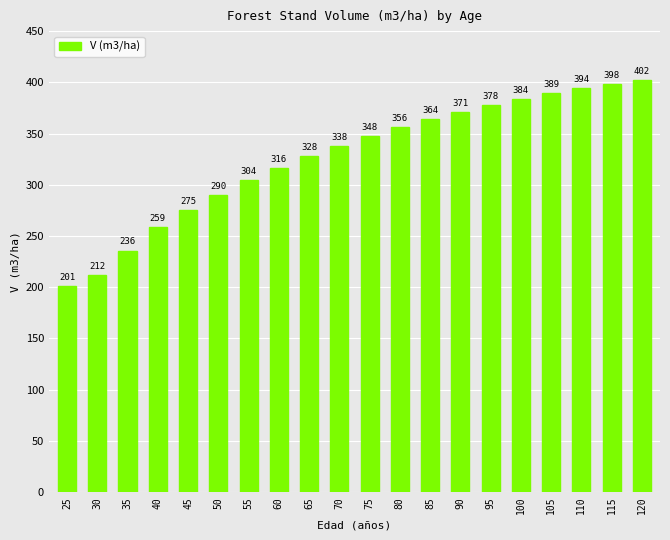

What is the change in value from 55 to 110?

+89.8